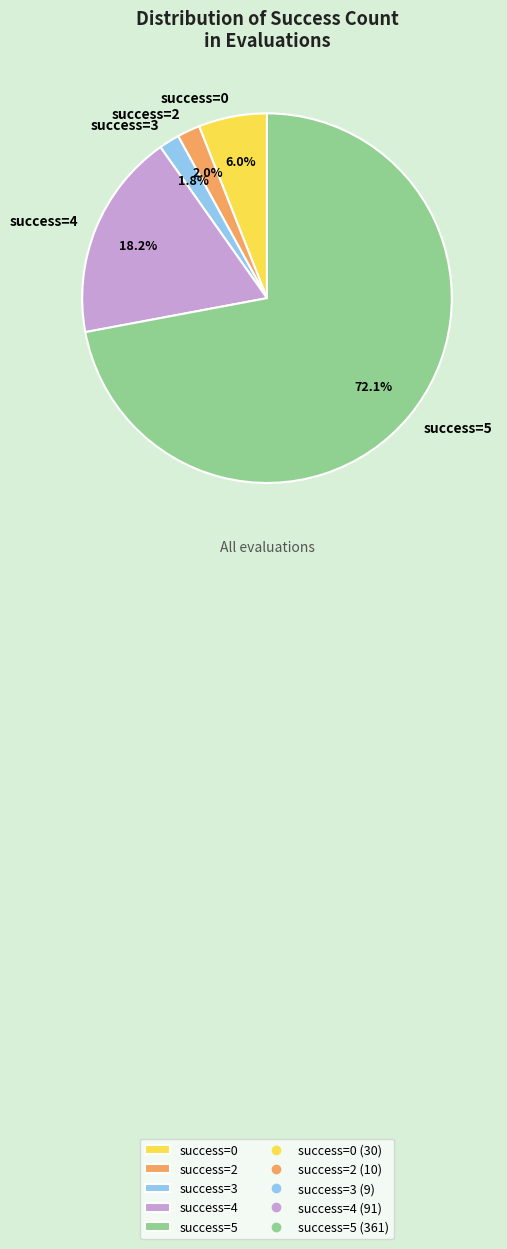

How many slices are in this pie chart?

5